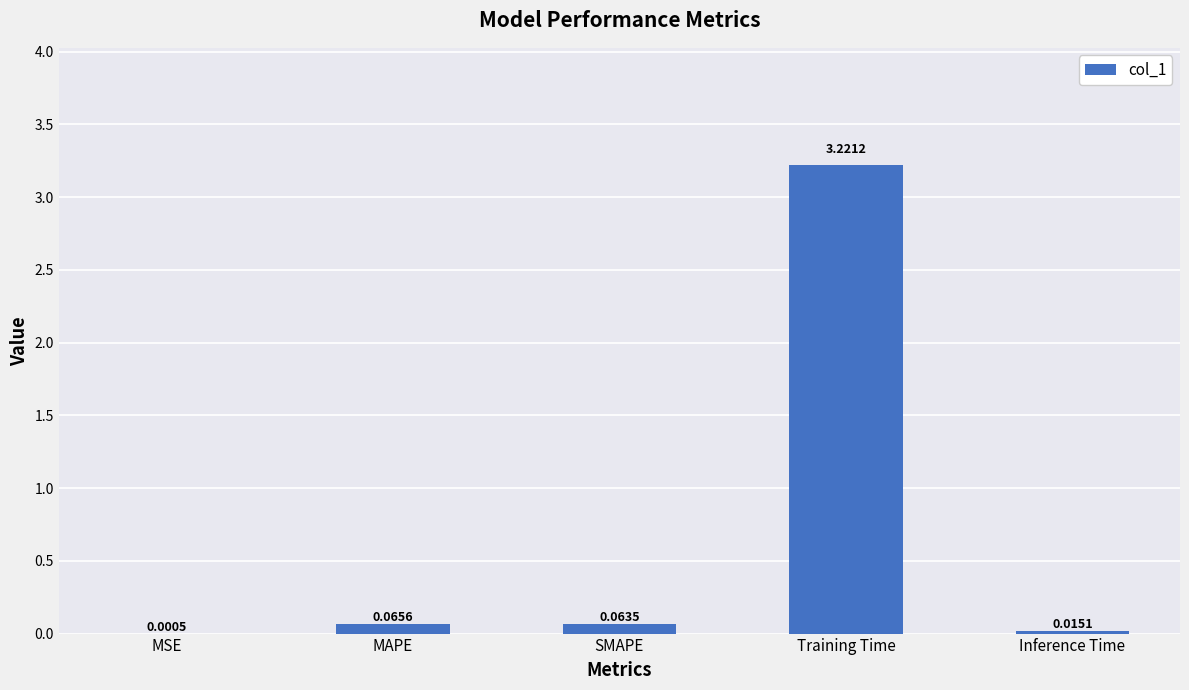

What is the sum of all values?

3.4